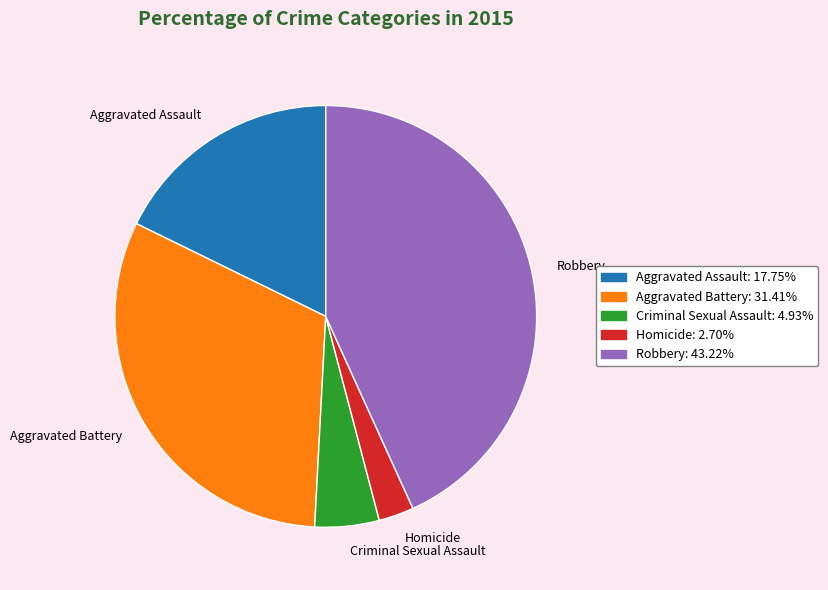

Does Robbery account for over 50% of the chart?

No